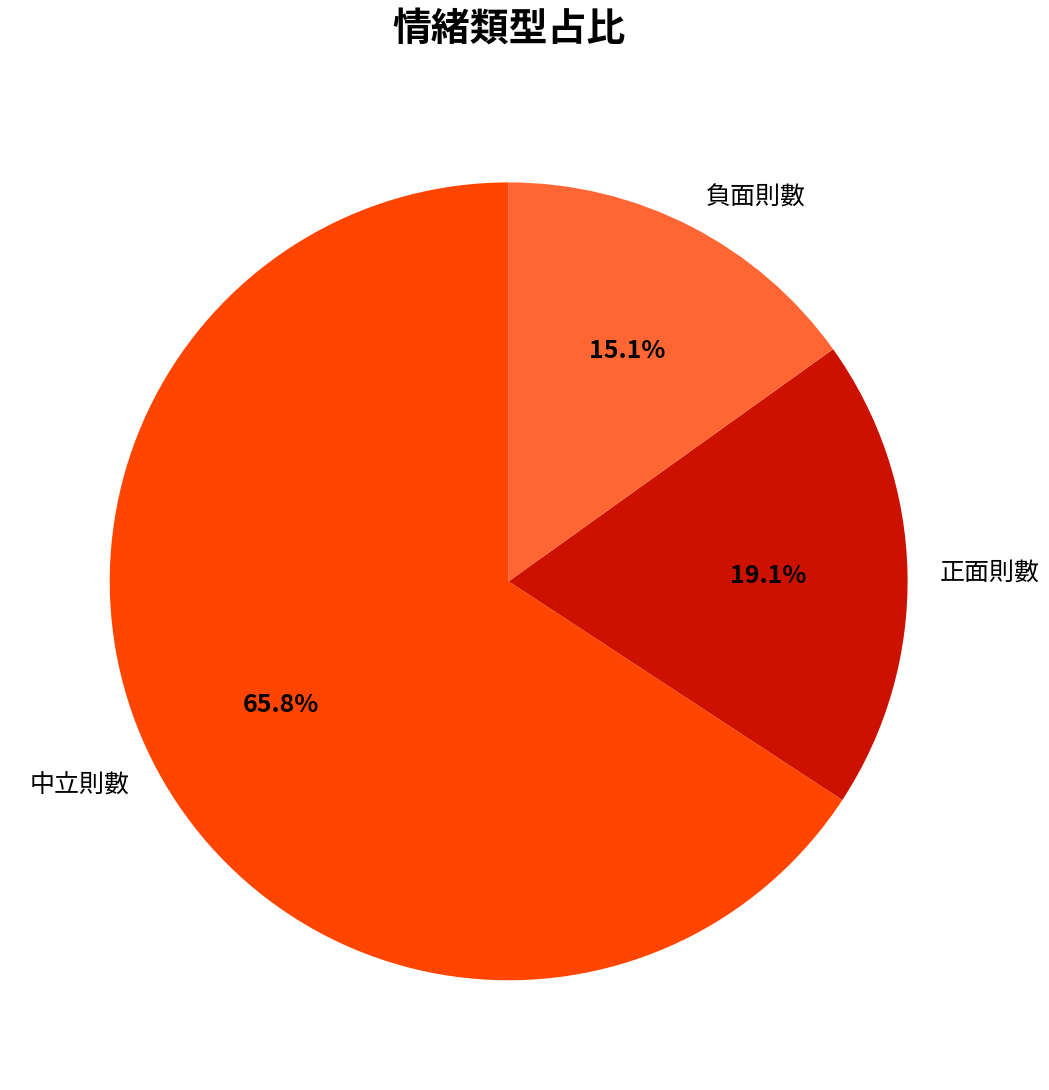

Is the sum of 正面則數 and 中立則數 greater than half?

Yes